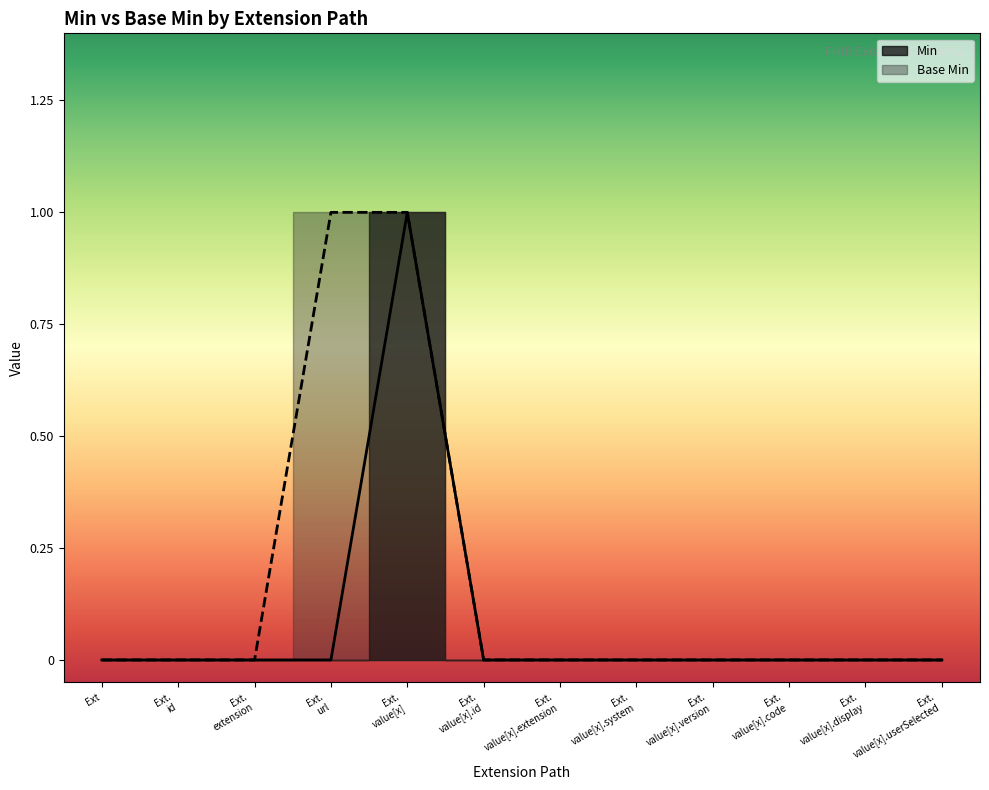

Which category has the lowest value across all series?

Ext